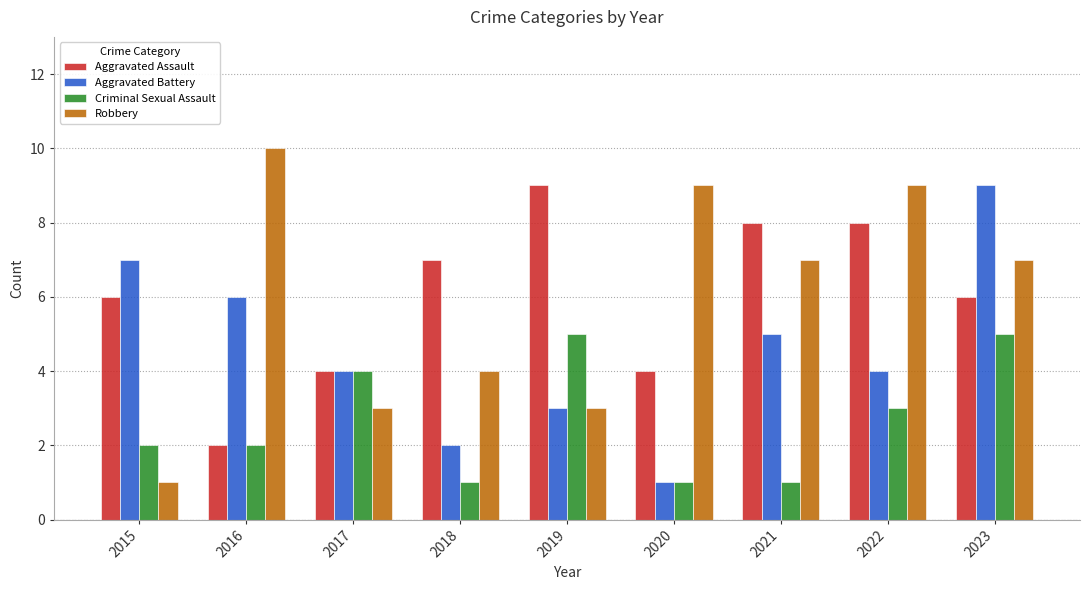

What is the greatest value displayed?

10